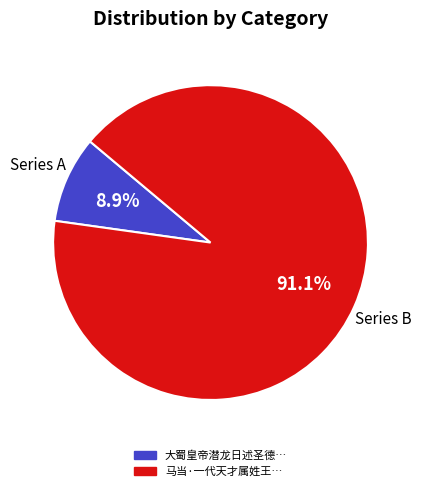

Is there a majority slice in this chart?

Yes